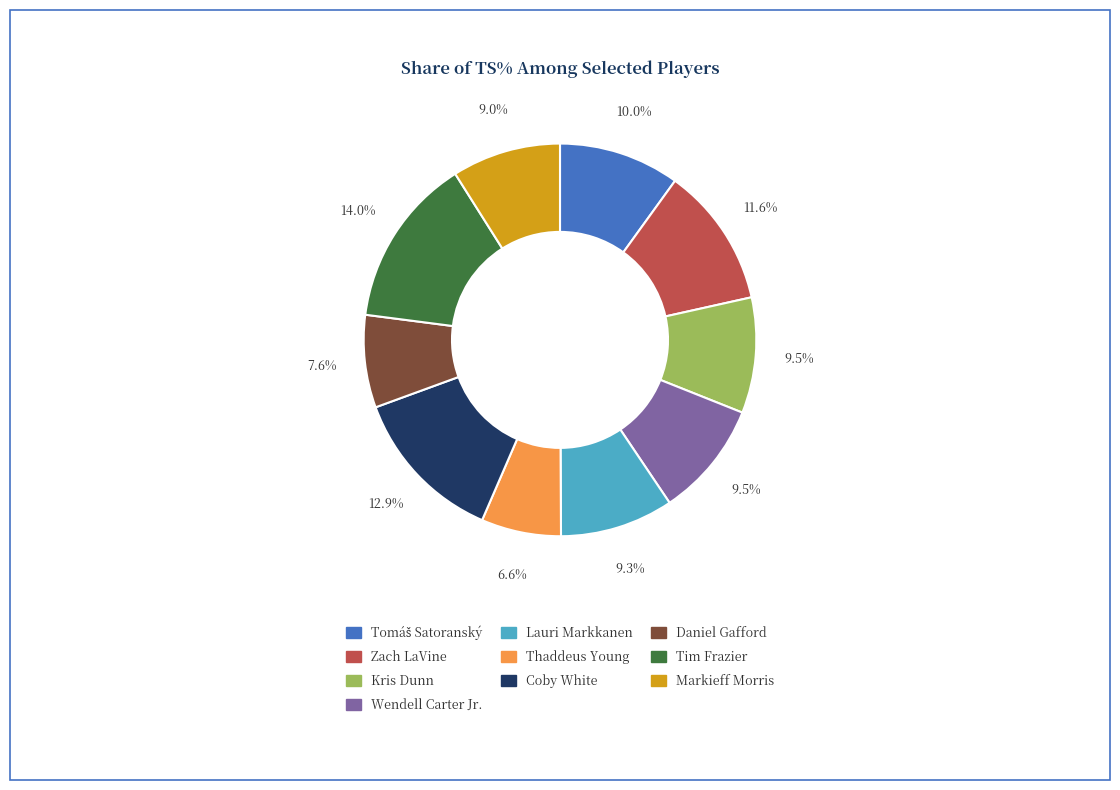

Count the number of slices in the pie.

10